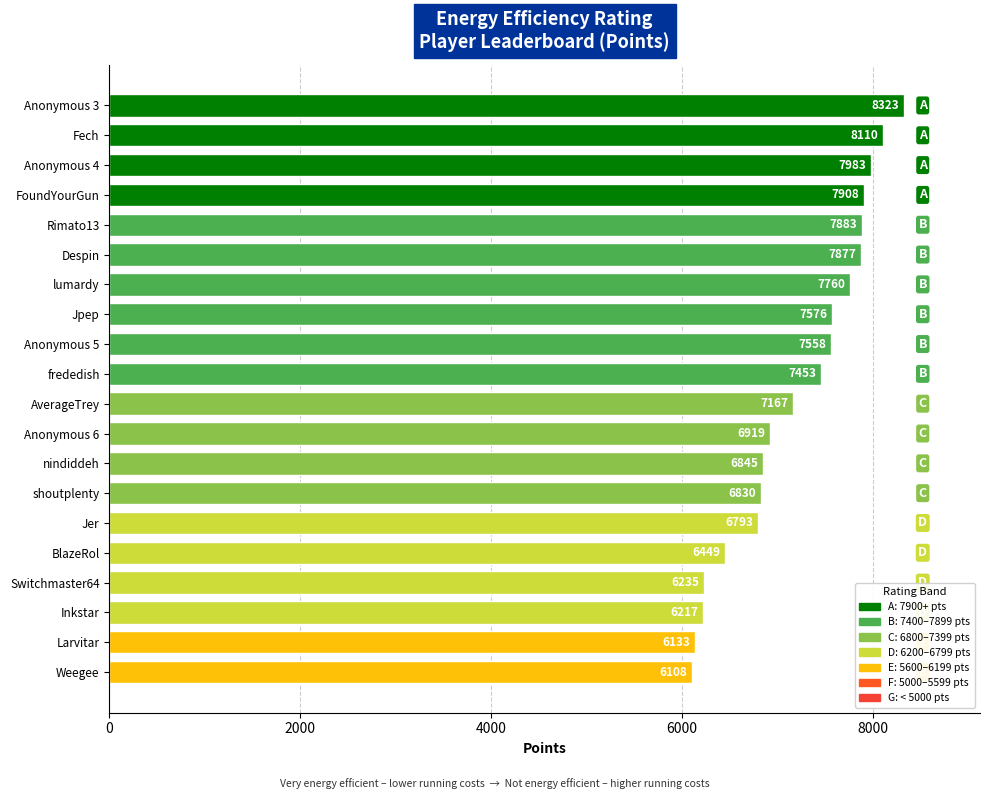

What is the difference between the maximum and minimum values?

2215